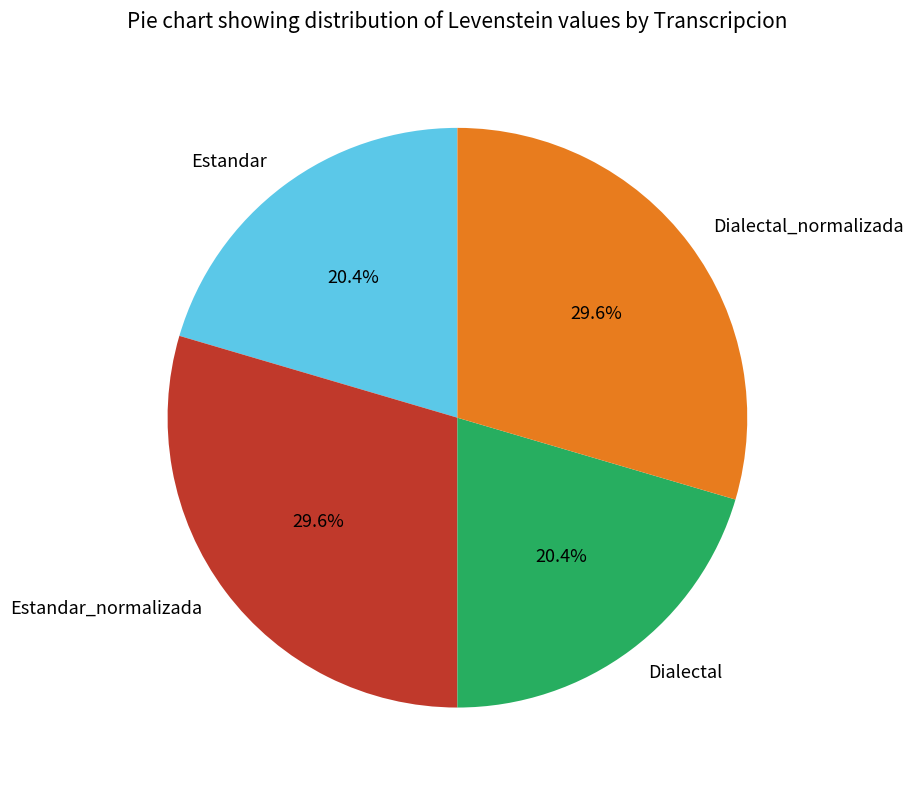

To the nearest percent, what percentage of the pie is Estandar?

20%